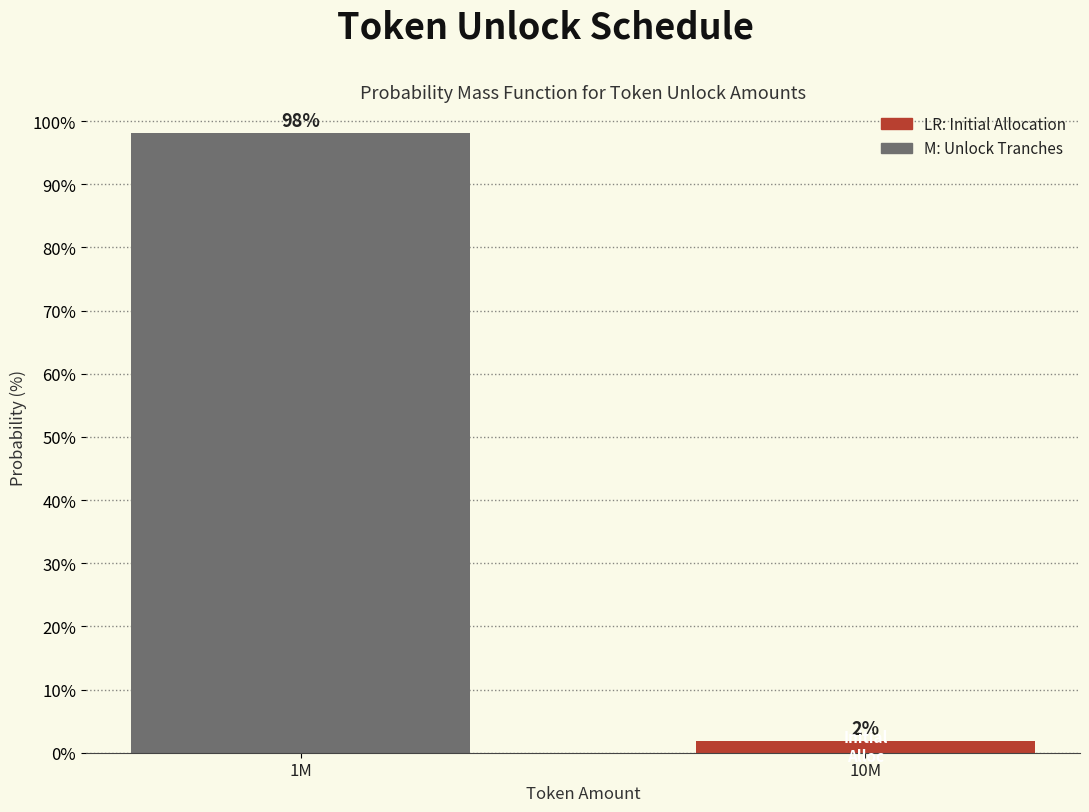

Where does the data first go above 98?

1M